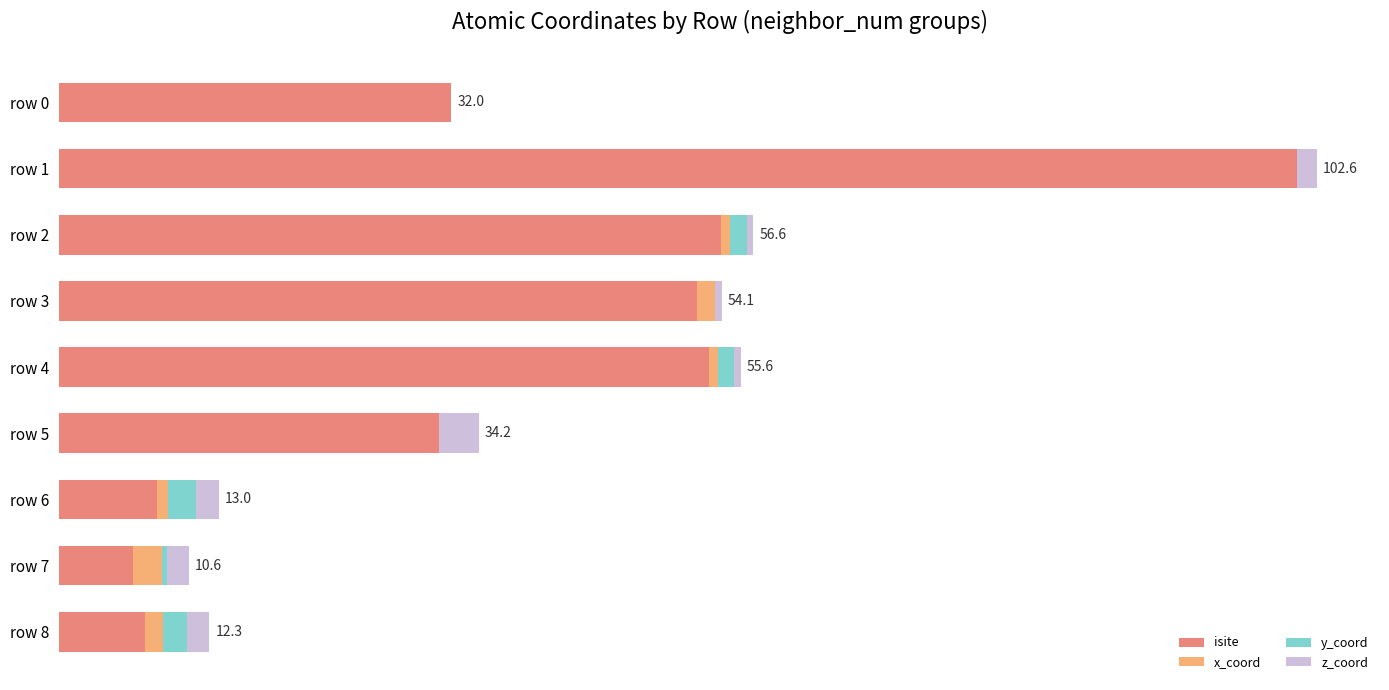

At which label does isite reach its minimum?

row 7